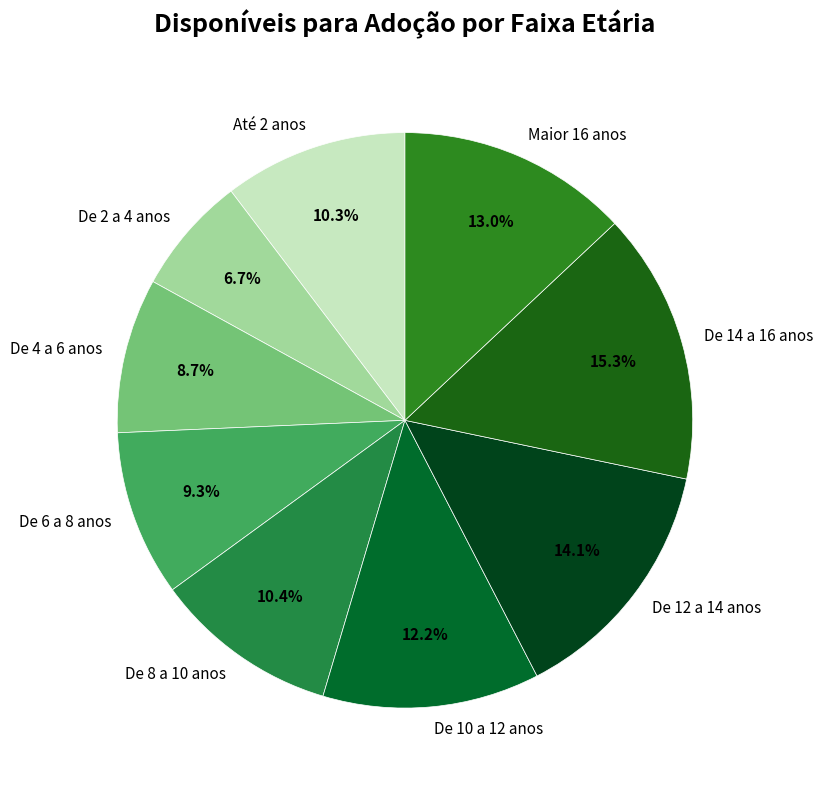

To the nearest percent, what is the combined percentage of De 10 a 12 anos and Maior 16 anos?

25%